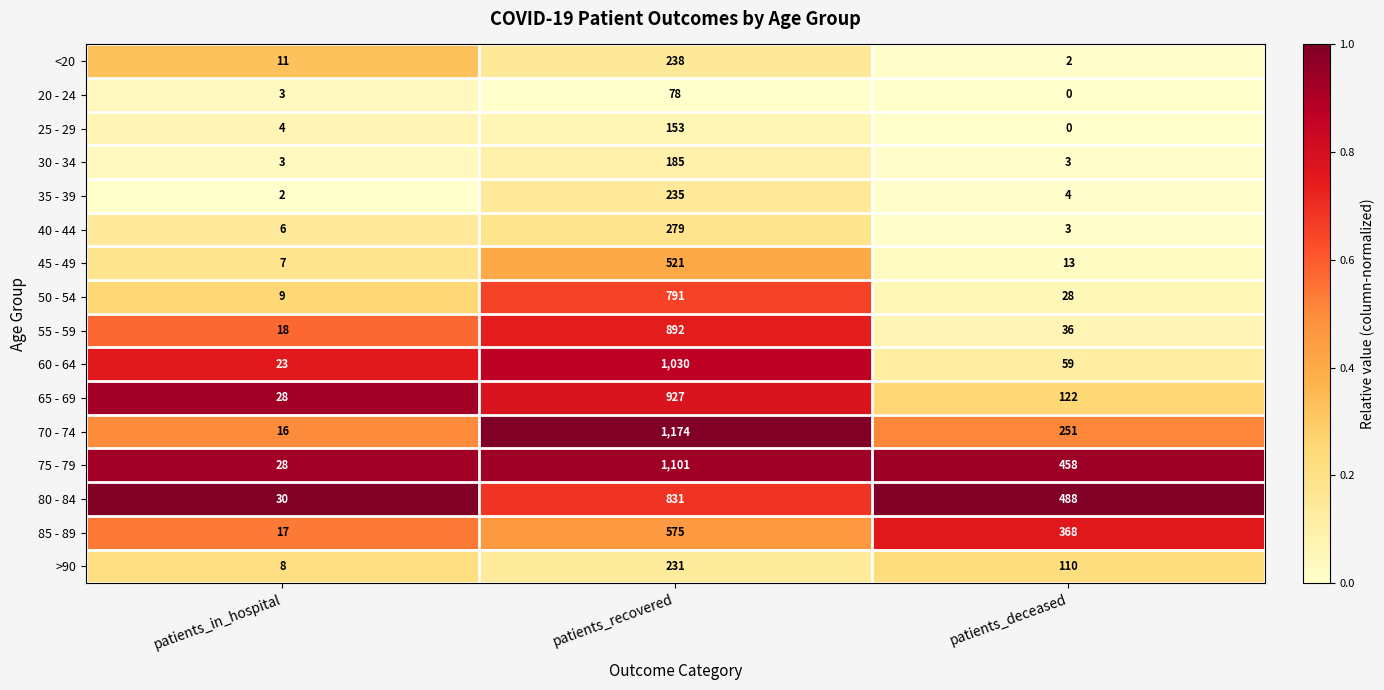

True or false: 80 - 84 has a value of 30 at patients_in_hospital.

True